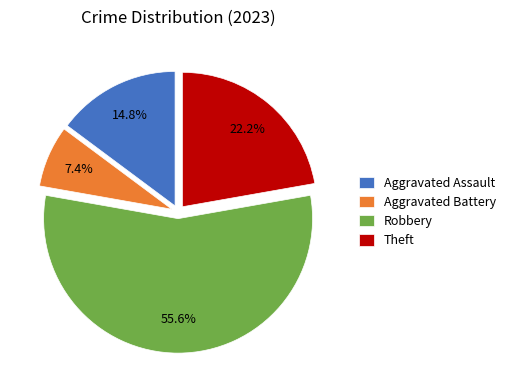

What percentage is the Aggravated Battery slice, to the nearest percent?

7%